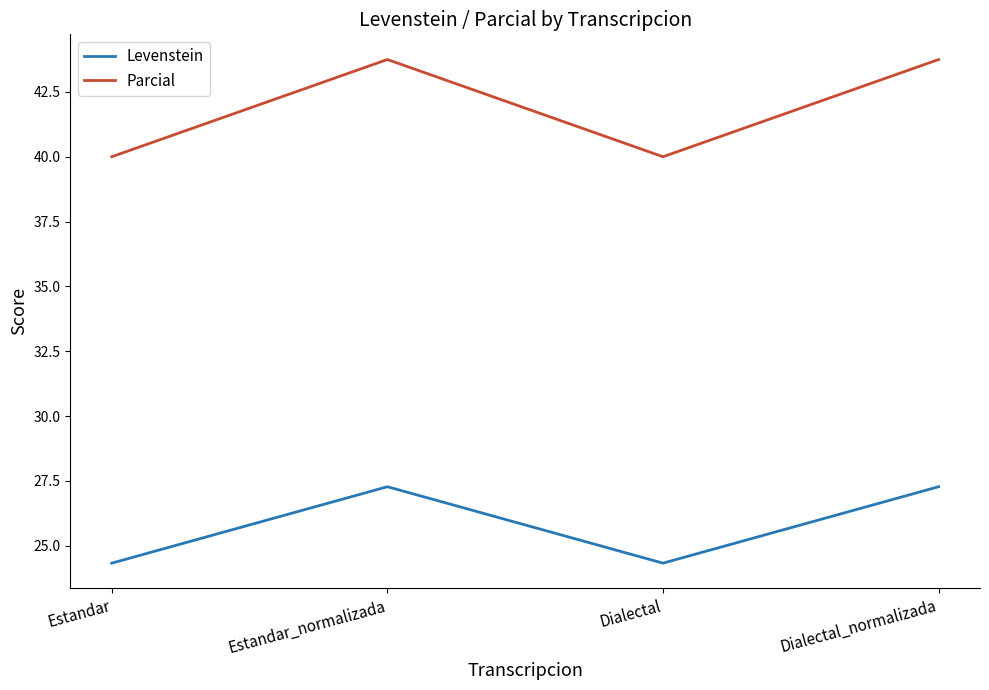

What are all the series names shown in the legend?

Levenstein, Parcial